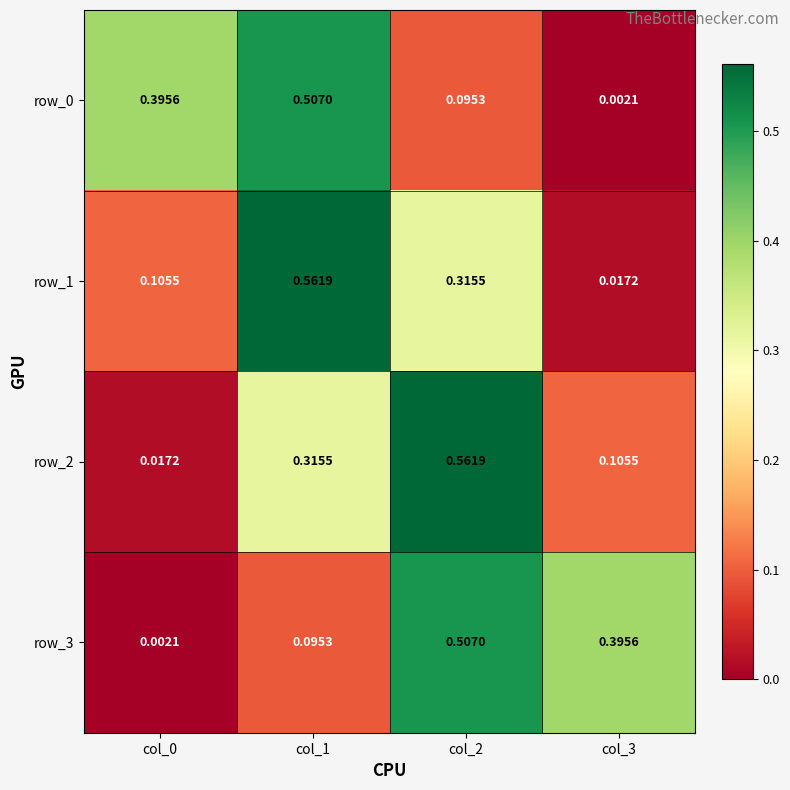

At which label is row_0 closest to 0?

col_3